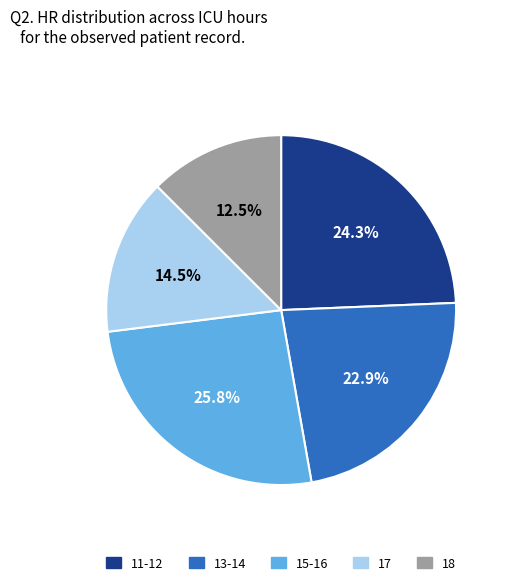

Count the number of slices in the pie.

5